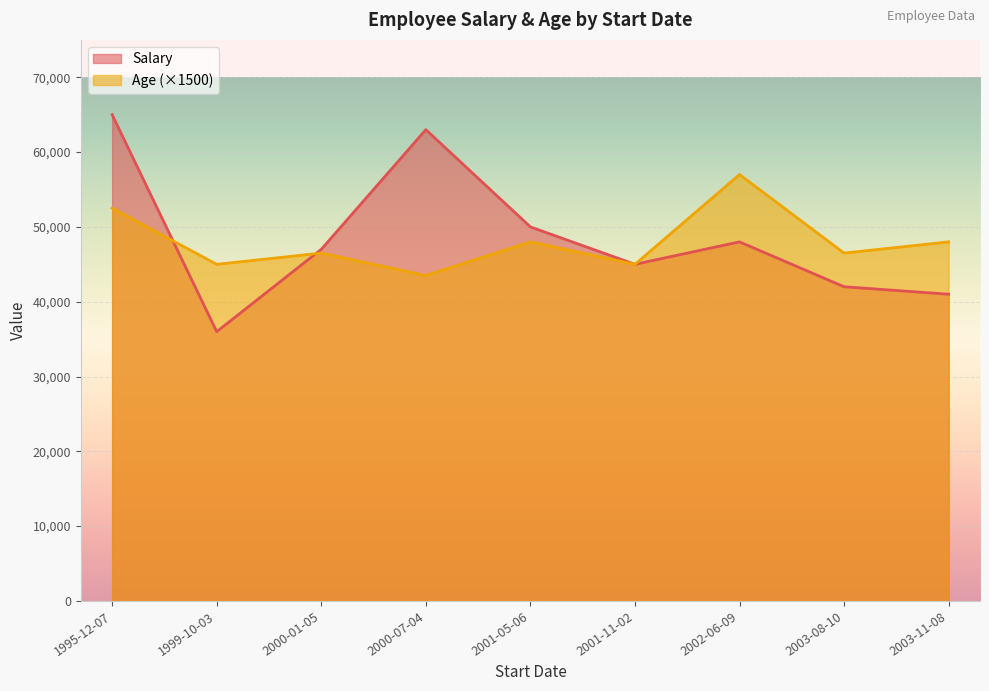

What is the approximate value of Salary at 2001-05-06, to the nearest 100?

50000